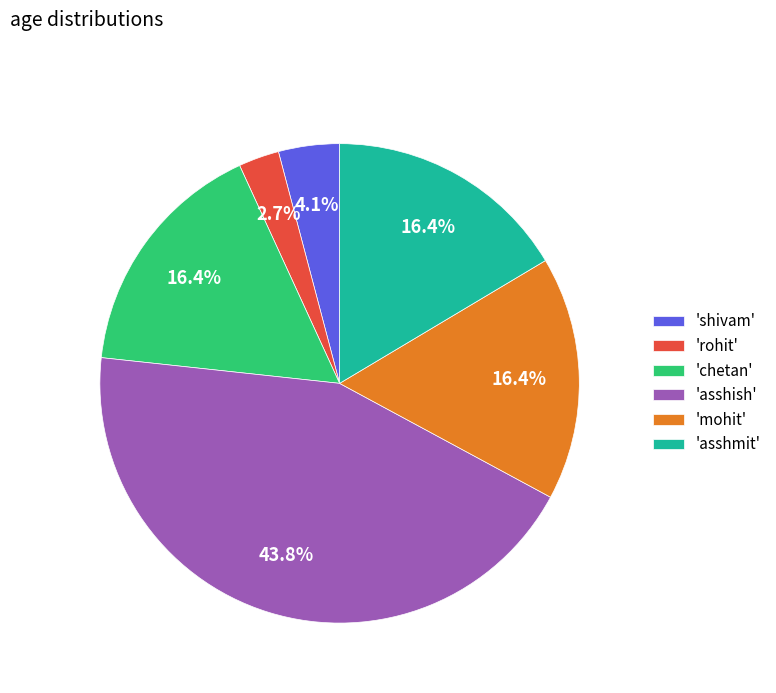

To the nearest percent, what is the average slice percentage?

17%